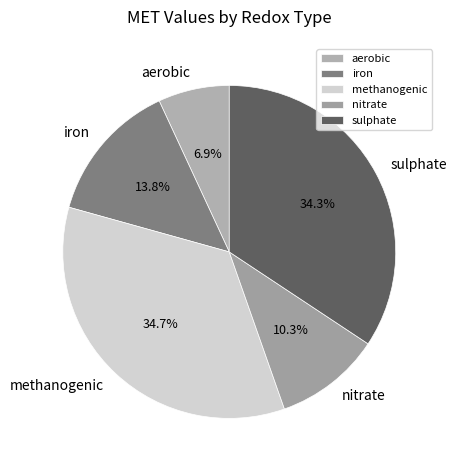

What is the ratio of the value at aerobic to the value at iron?

0.5